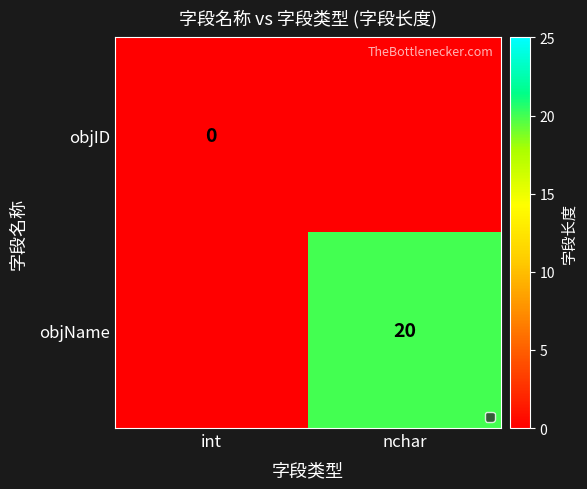

Is it true that objName equals 20 at nchar?

True